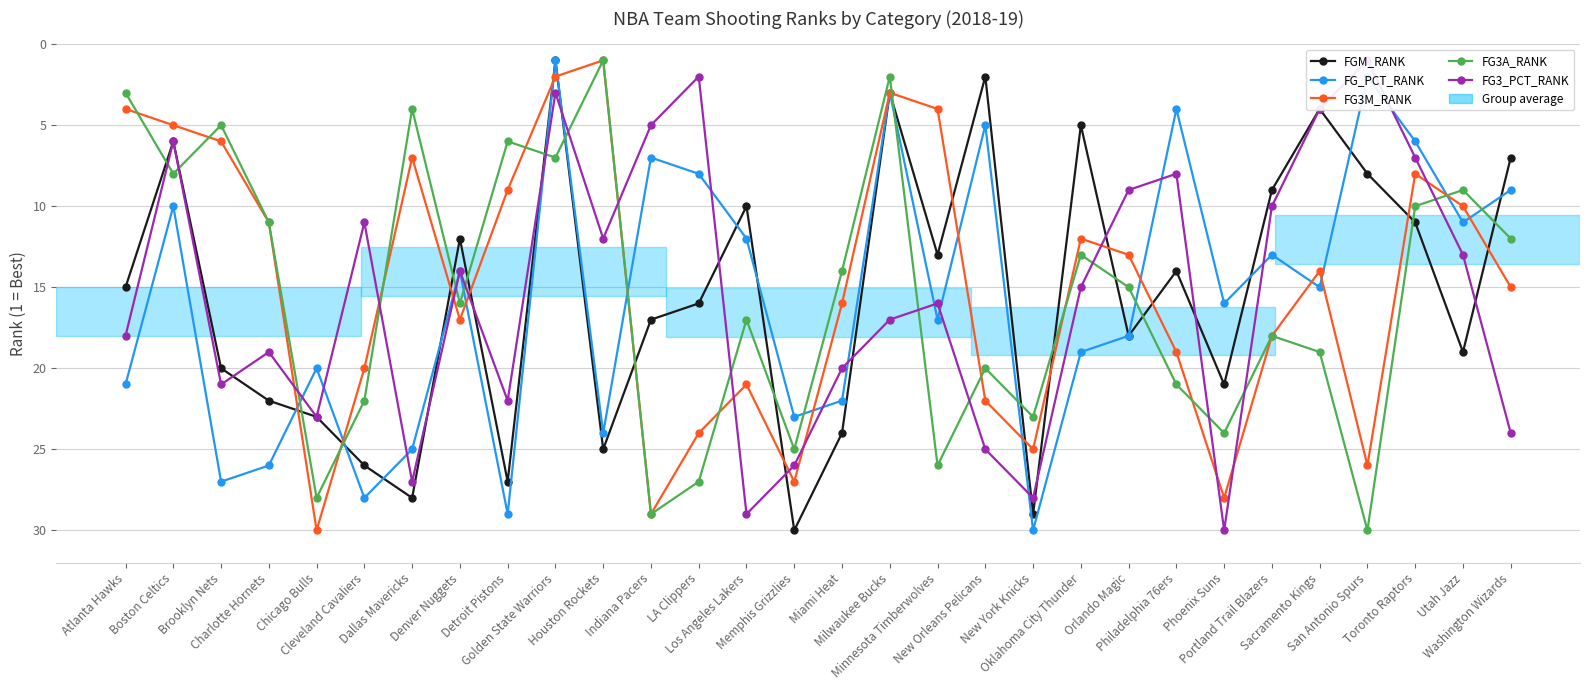

Is it true that FG_PCT_RANK equals 12 at Chicago Bulls?

False